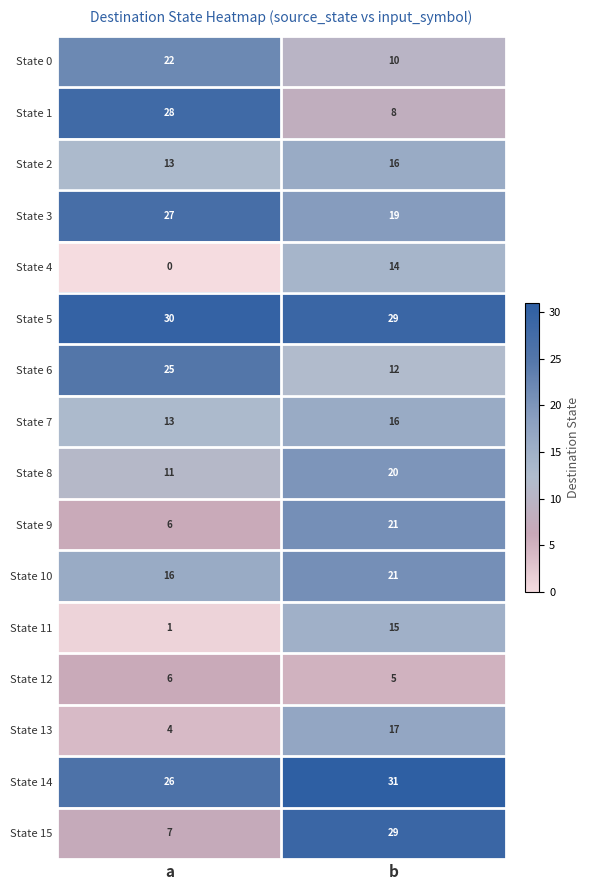

At which category is the sum across all series the highest?

b